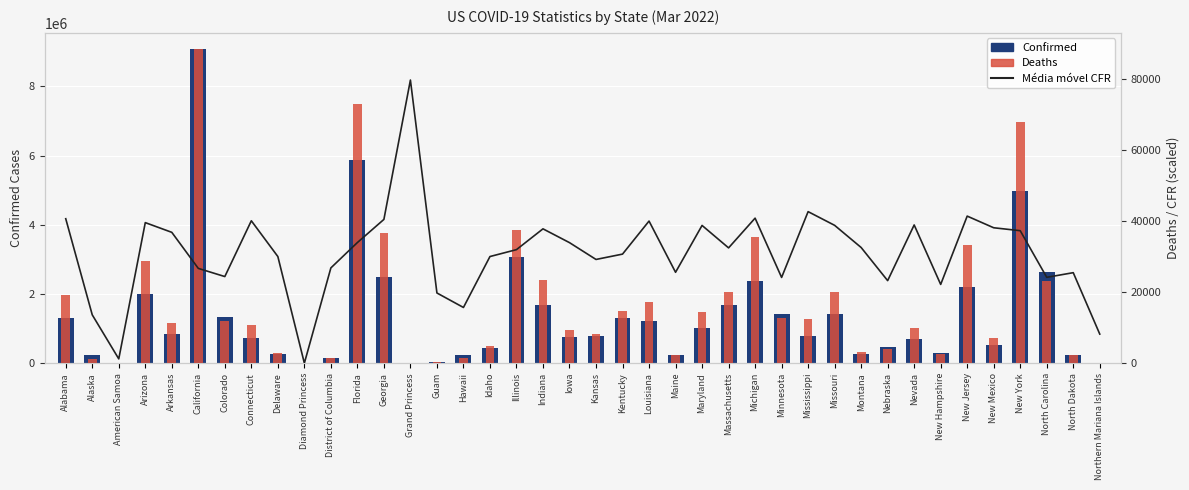

At which category does the chart reach its minimum across all series?

Diamond Princess